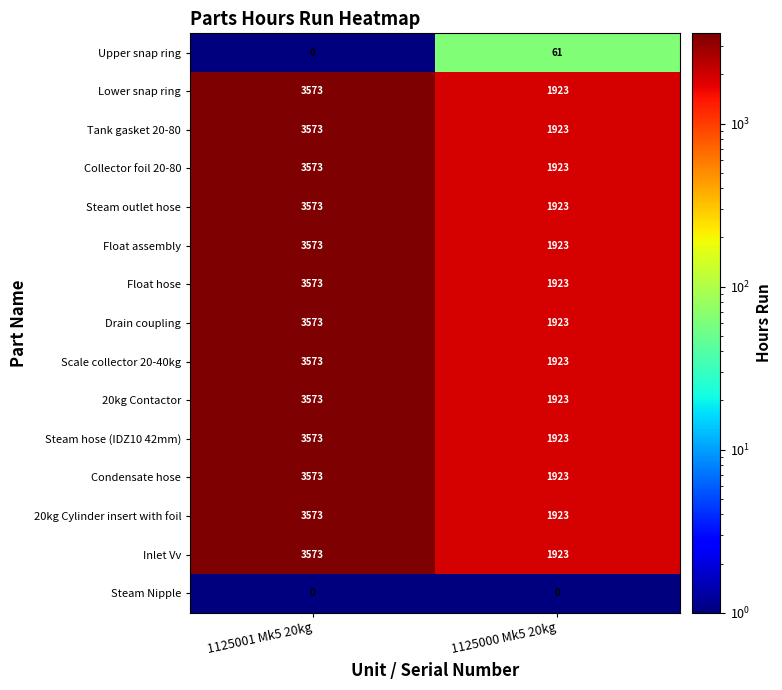

What is the spread (max minus min) of values at 1125000 Mk5 20kg?

1923